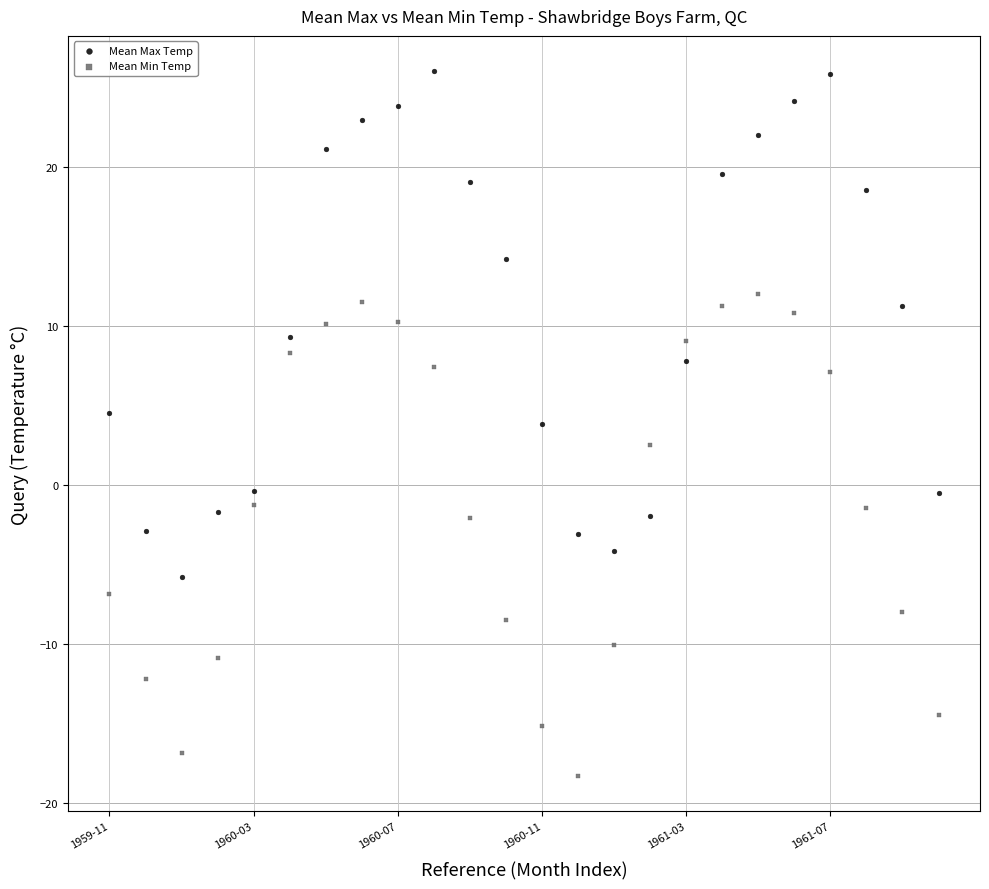

Across all data points, what is the range of Y values (max minus min)?

44.3